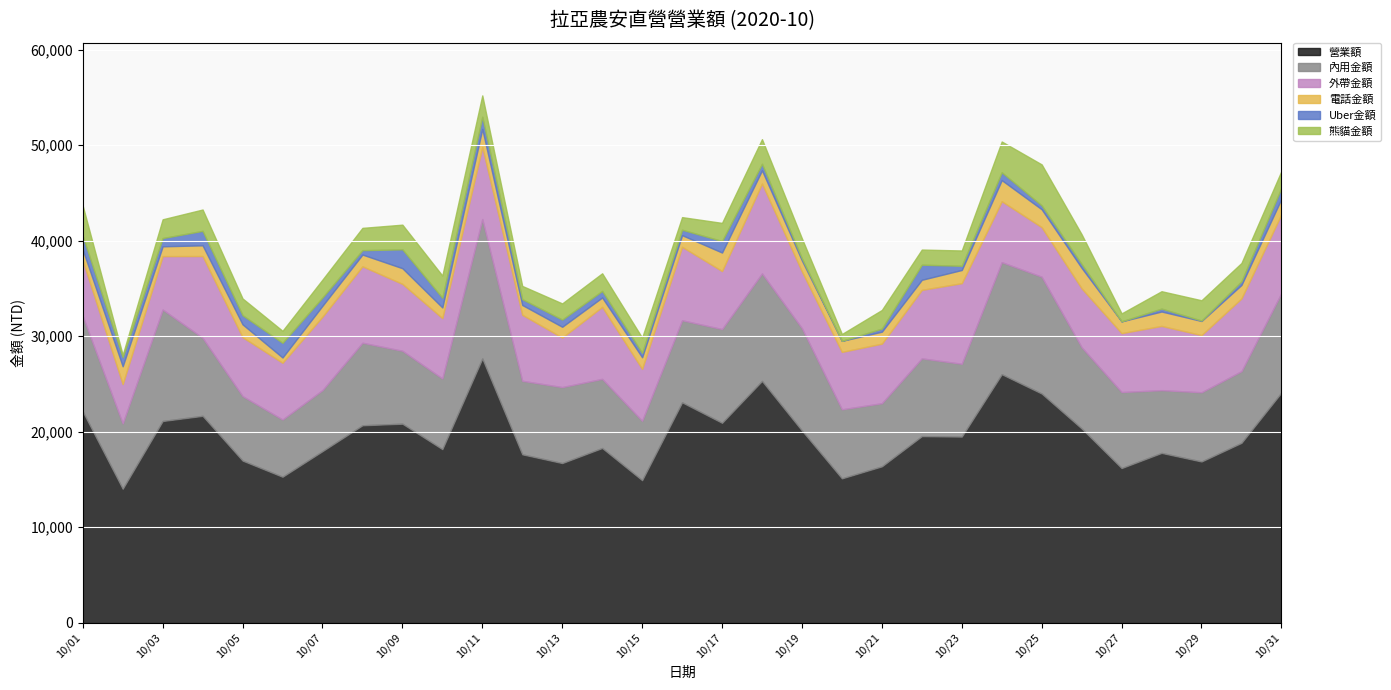

Rank the series by their maximum value, from highest to lowest.

營業額, 內用金額, 外帶金額, 熊貓金額, 電話金額, Uber金額